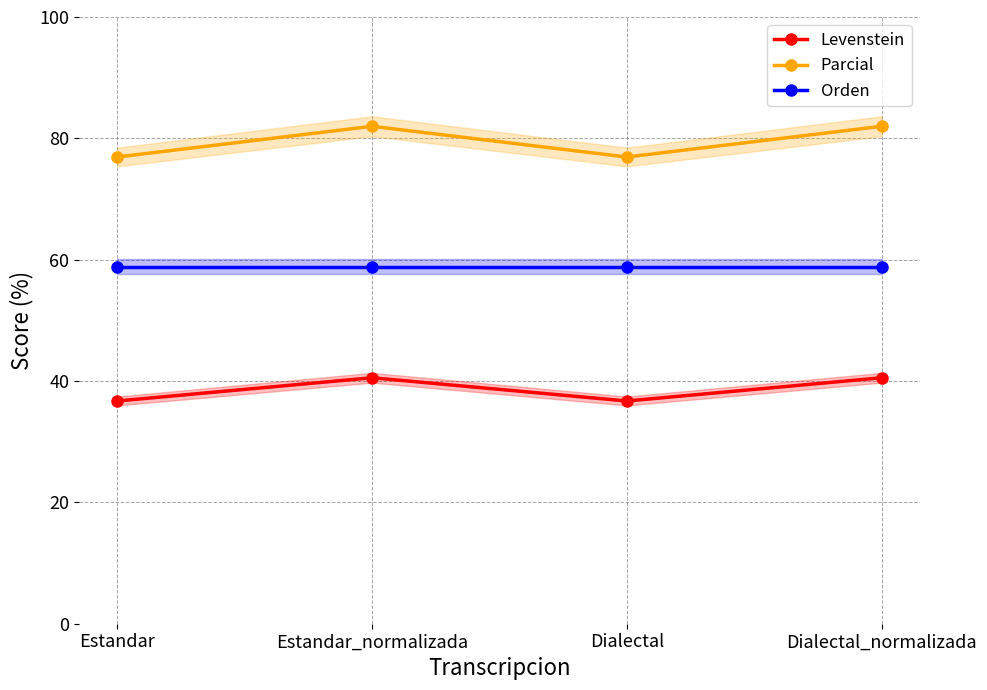

Which series changed the most between Estandar and Estandar_normalizada?

Parcial